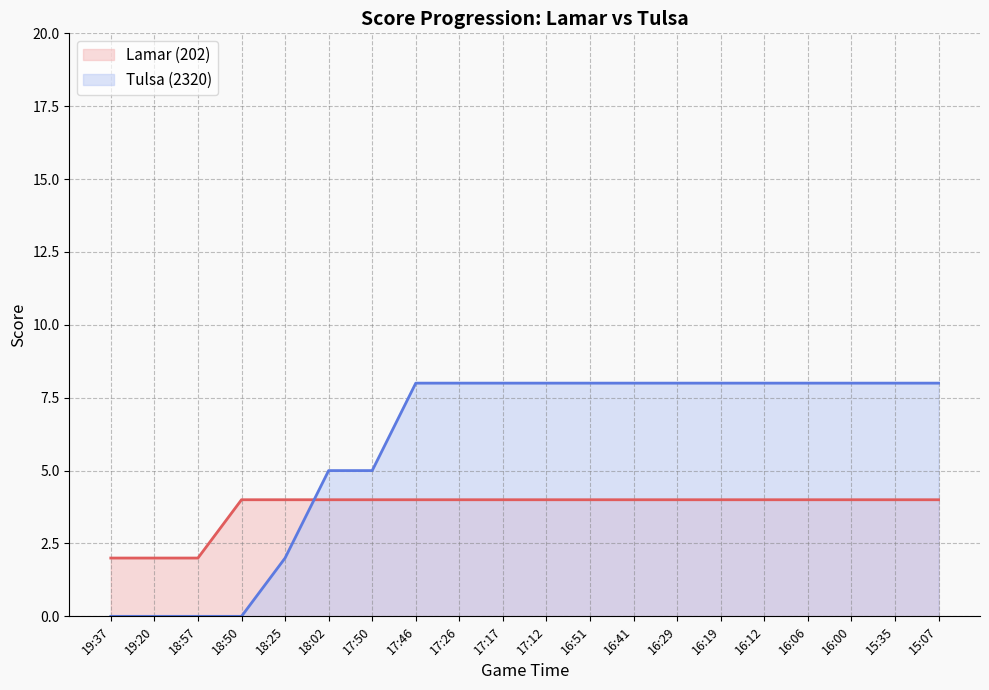

Between 17:46 and 18:50, which is larger?

17:46